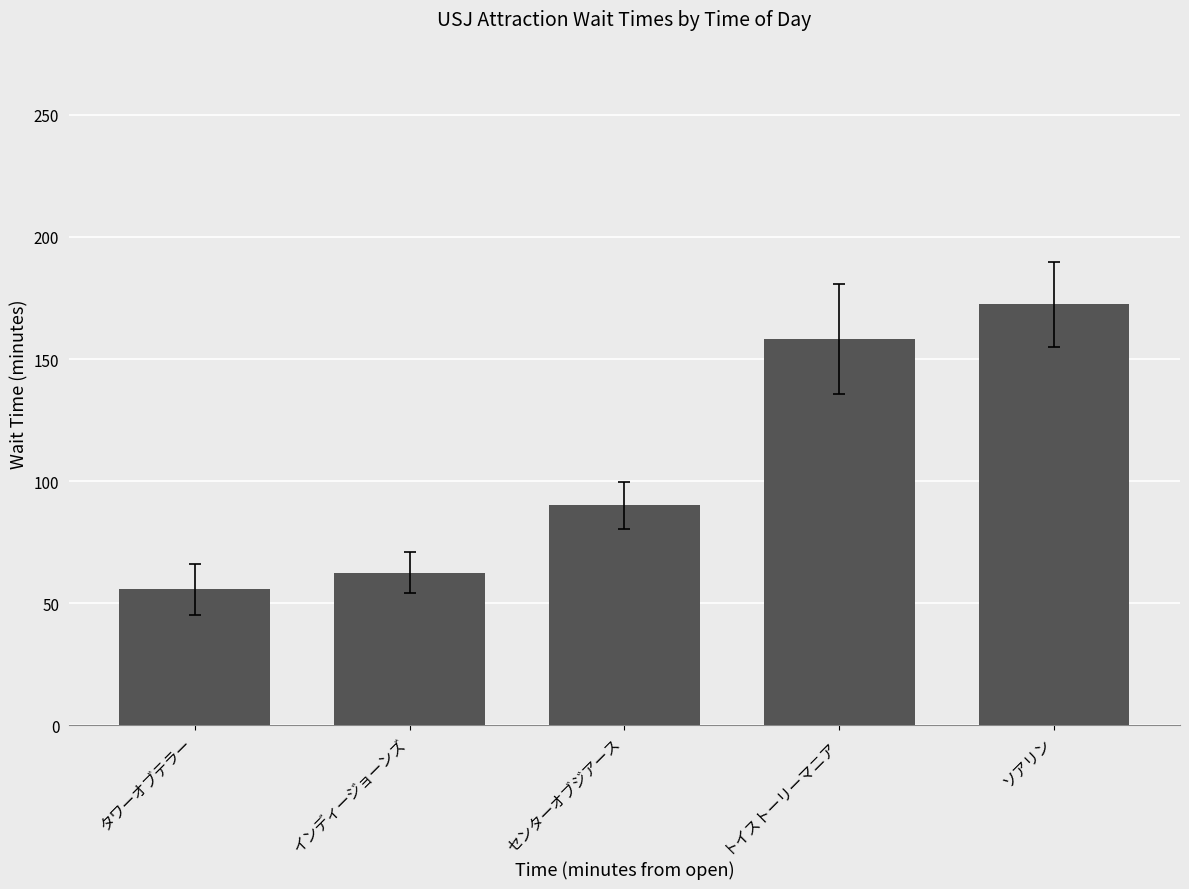

List the labels in order of value, smallest first.

タワーオブテラー, インディージョーンズ, センターオブジアース, トイストーリーマニア, ソアリン